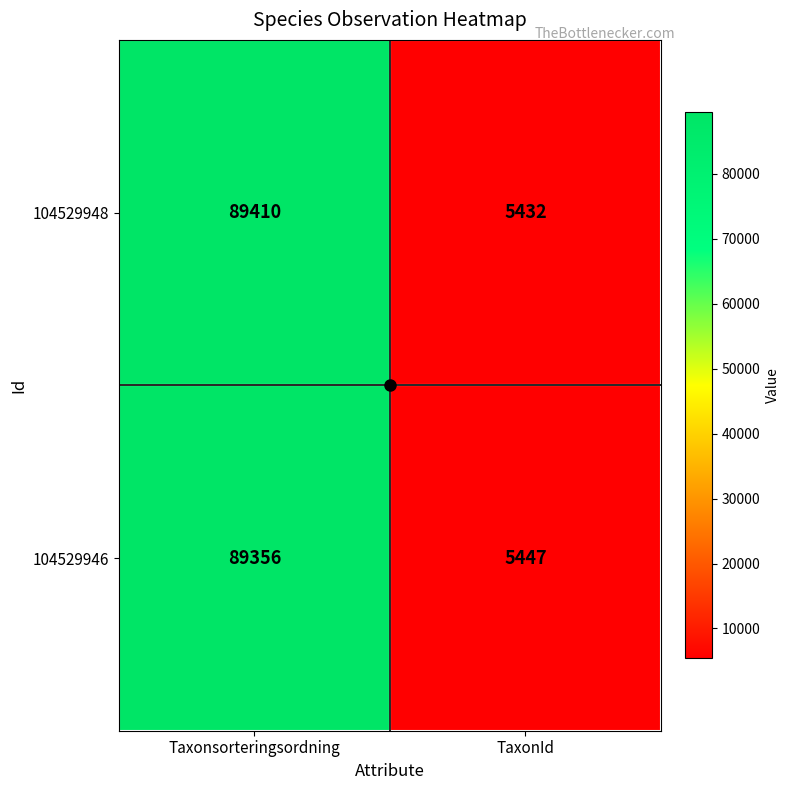

What is the highest value of the 104529946 series?

89356